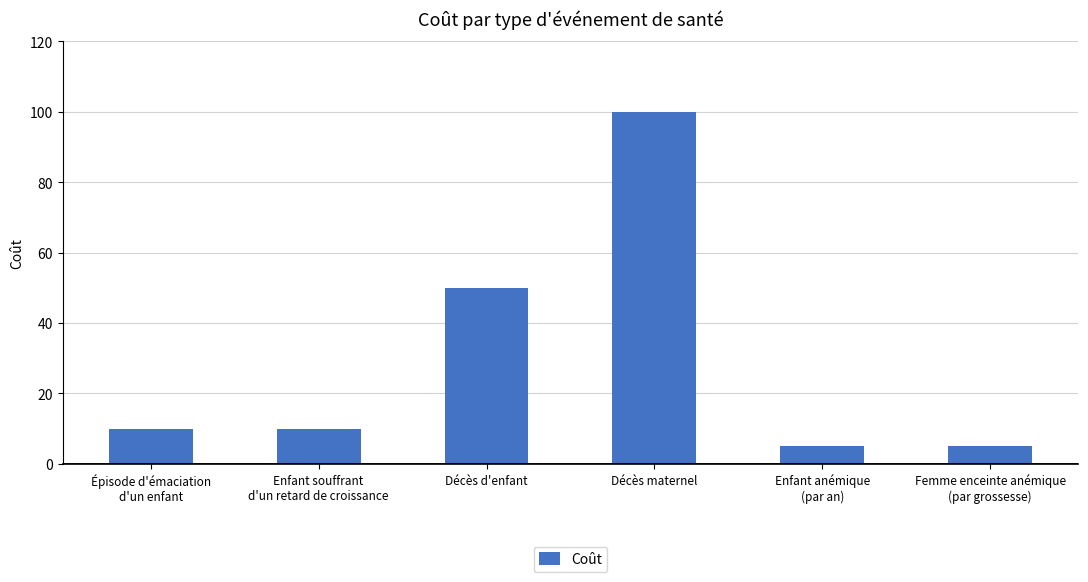

Read the value at Épisode d'émaciation
d'un enfant.

10